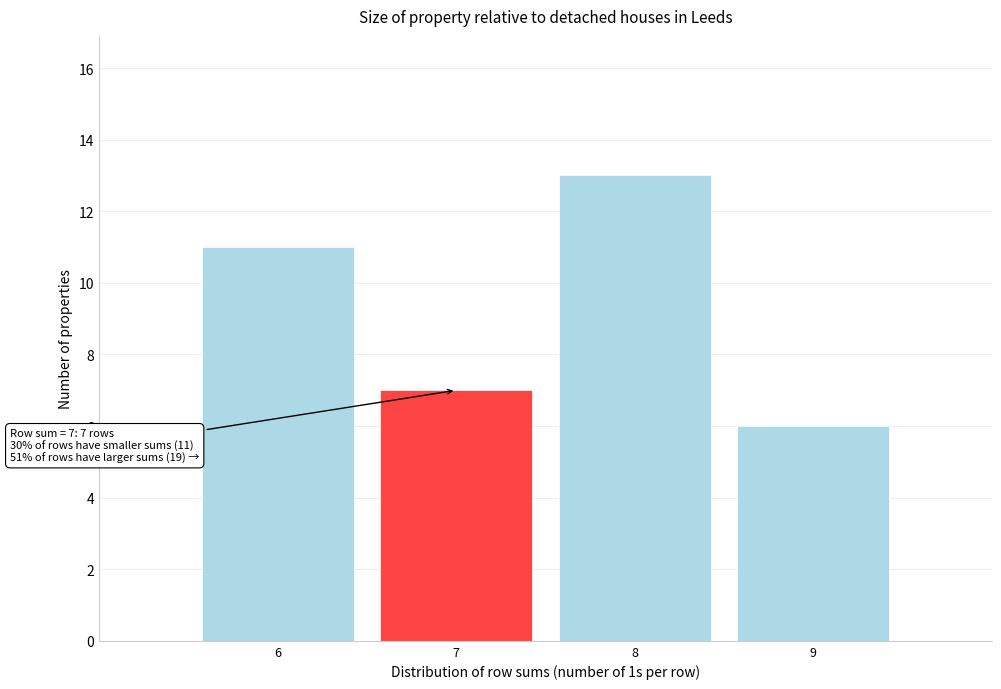

Which range on the x-axis has the tallest bar?

7.5 to 8.5